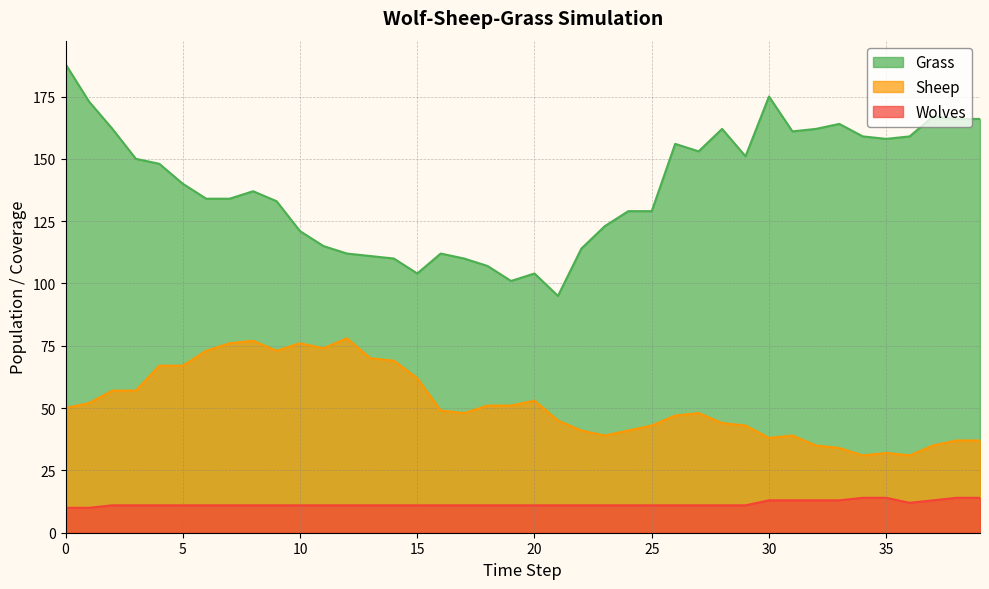

In Sheep, how many points are lower than both neighbors (excluding endpoints)?

7